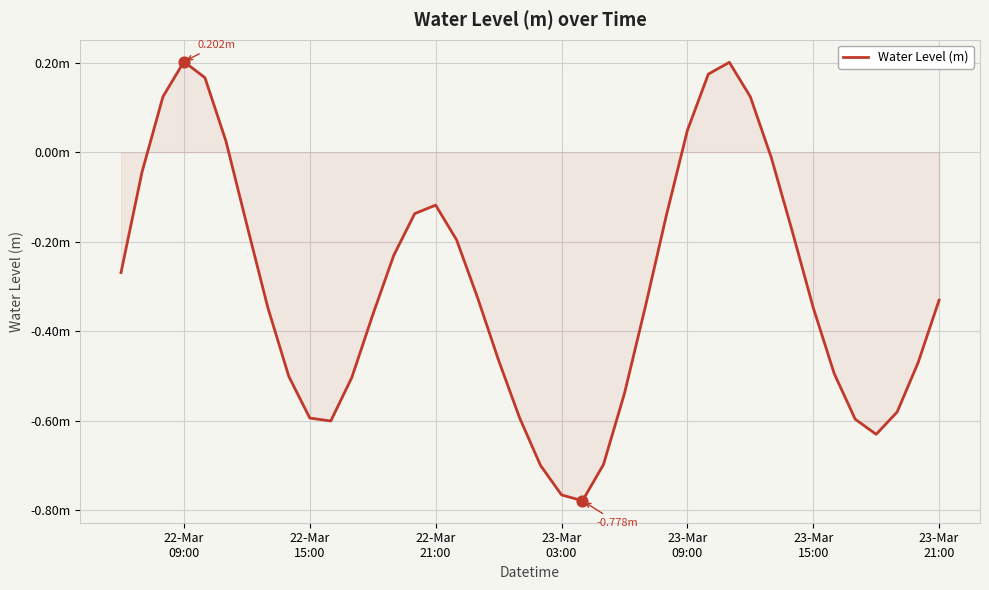

Is this an area chart (filled region under the line)?

Yes